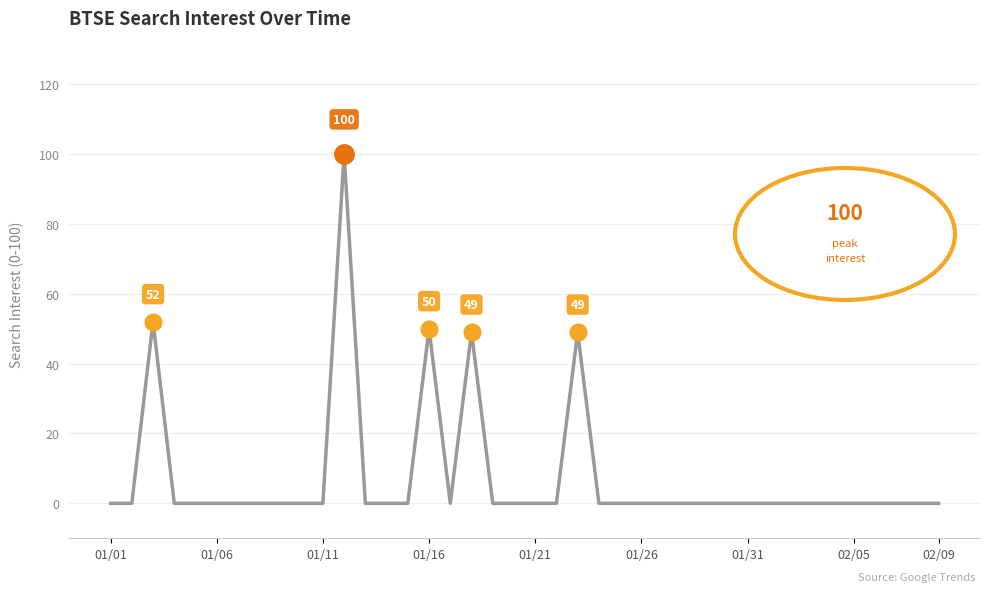

What is the difference between the maximum and minimum values?

100